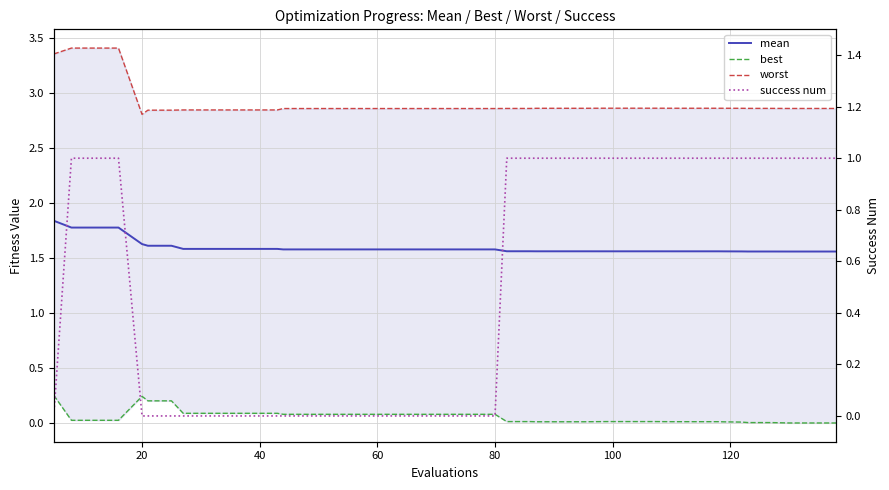

Which series has the widest spread of values?

success num